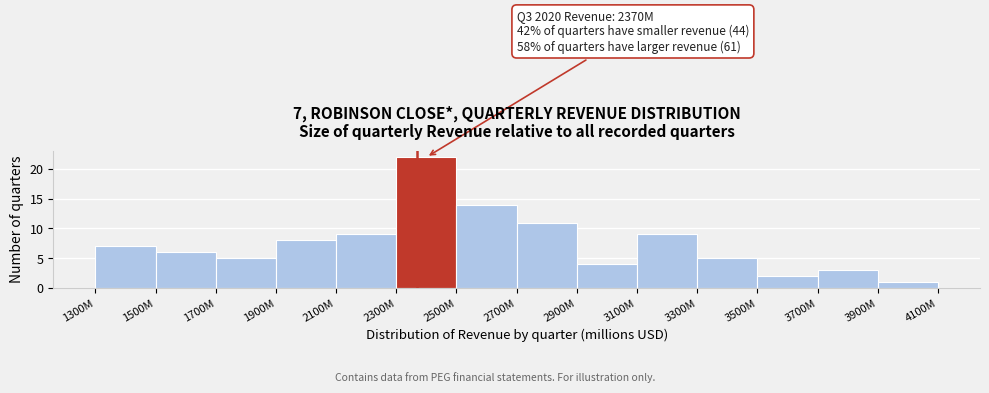

Reading left to right, what are all the values shown in this chart?

7	6	5	8	9	22	14	11	4	9	5	2	3	1